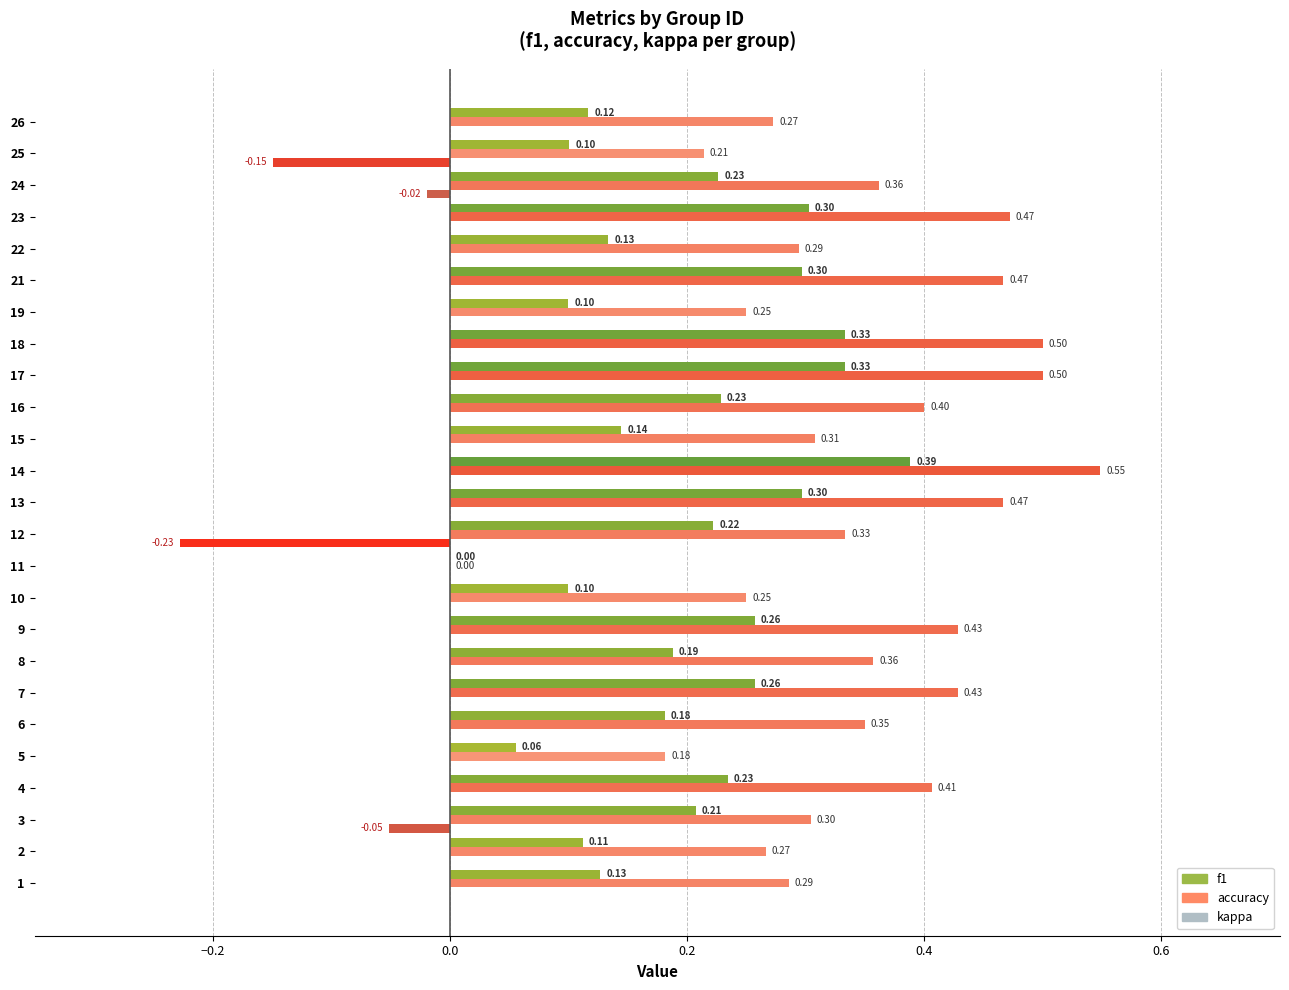

At which category does the chart reach its minimum across all series?

12